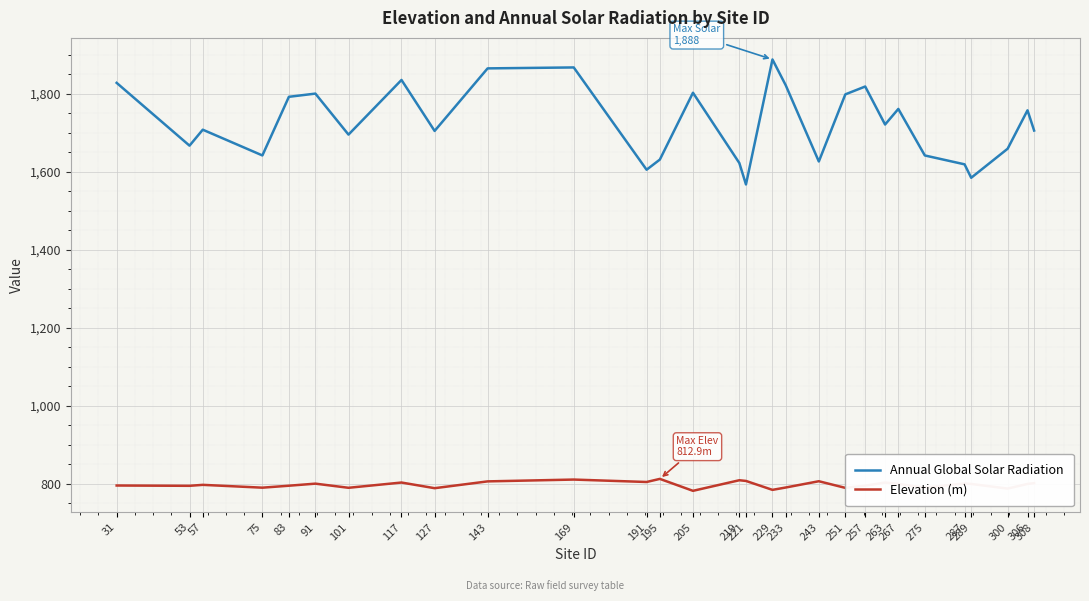

What is the difference between the maximum and minimum values in the Annual Global Solar Radiation series?

320.4